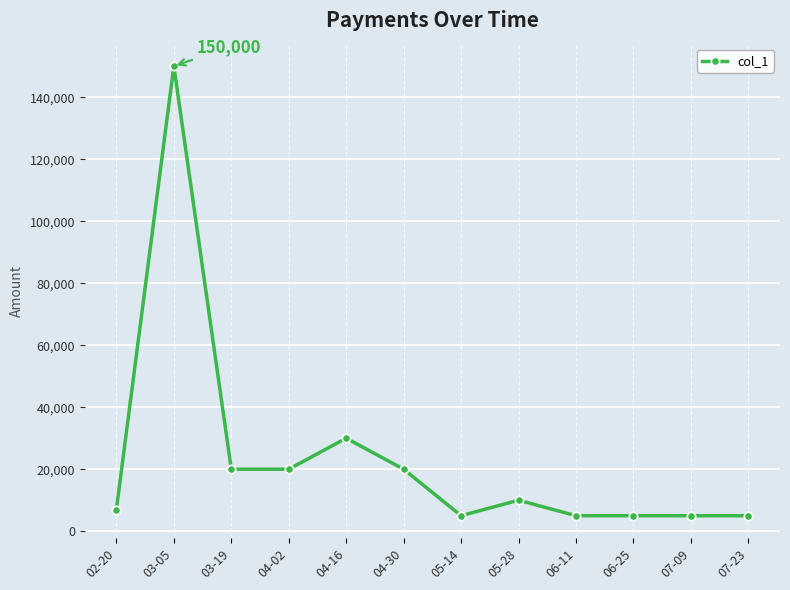

Between 04-16 and 02-20, which is larger?

04-16